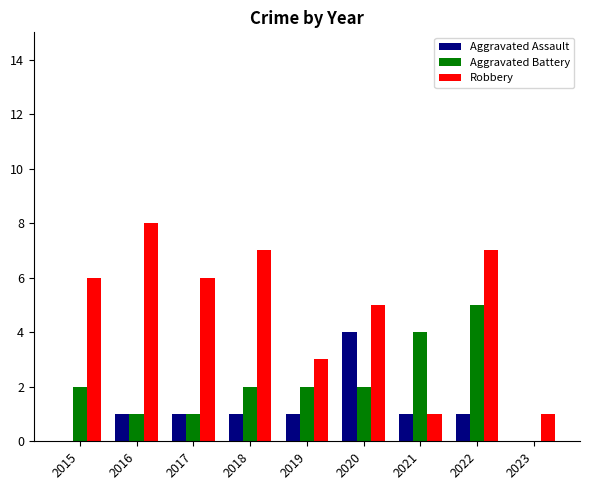

True or false: Aggravated Assault has a value of 6 at 2020.

False